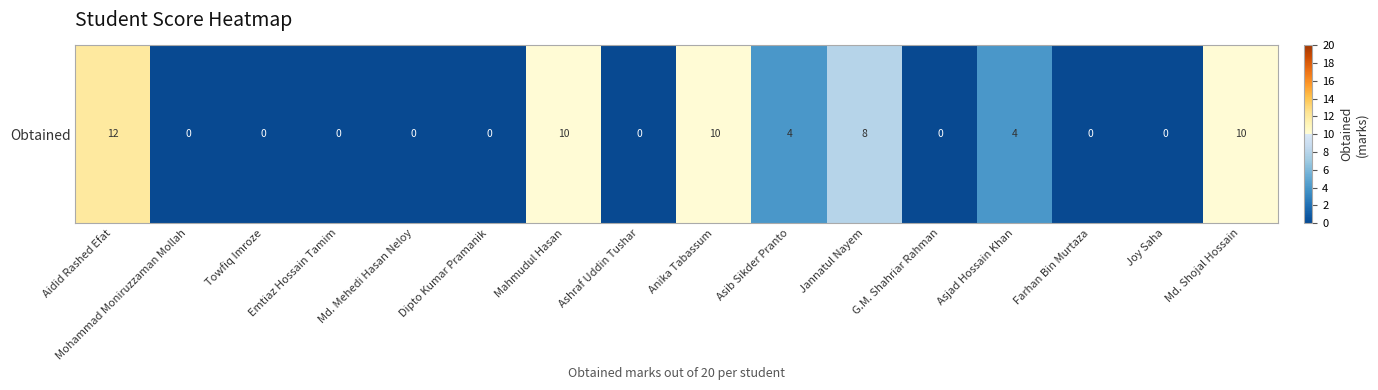

List the labels in order of value, largest first.

Aidid Rashed Efat, Mahmudul Hasan, Anika Tabassum, Md. Shojal Hossain, Jannatul Nayem, Asib Sikder Pranto, Asjad Hossain Khan, Mohammad Moniruzzaman Mollah, Towfiq Imroze, Emtiaz Hossain Tamim, Md. Mehedi Hasan Neloy, Dipto Kumar Pramanik, Ashraf Uddin Tushar, G.M. Shahriar Rahman, Farhan Bin Murtaza, Joy Saha